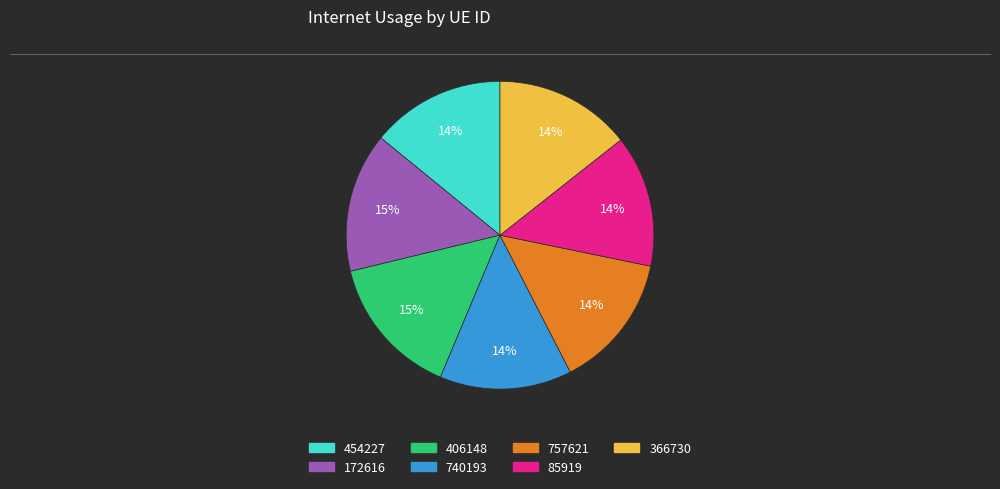

To the nearest percent, what is the combined percentage of 740193 and 757621?

28%